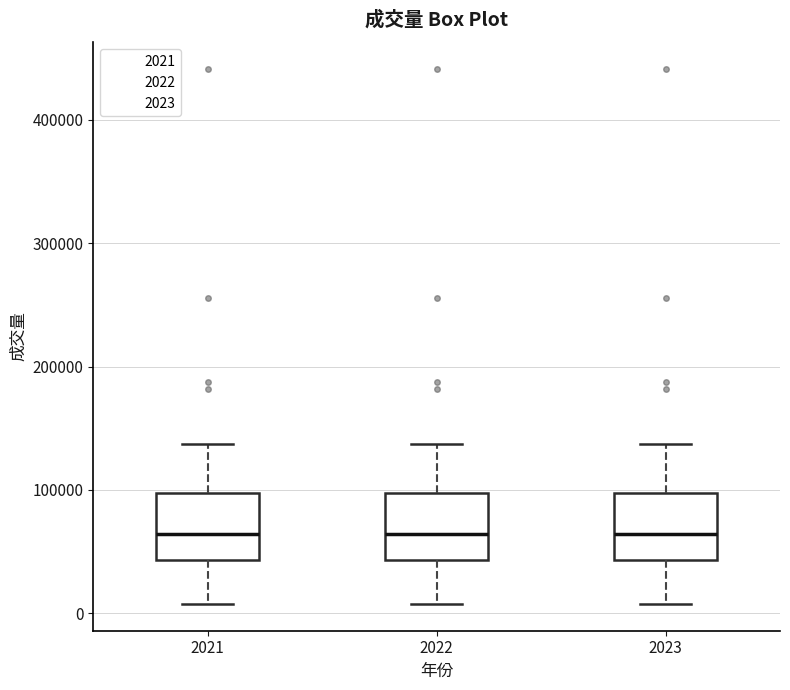

Where does the lower whisker of the box at x = 2022 end on the y-axis? The values are not printed on the chart, so give them approximately, as read against the axis.

10000